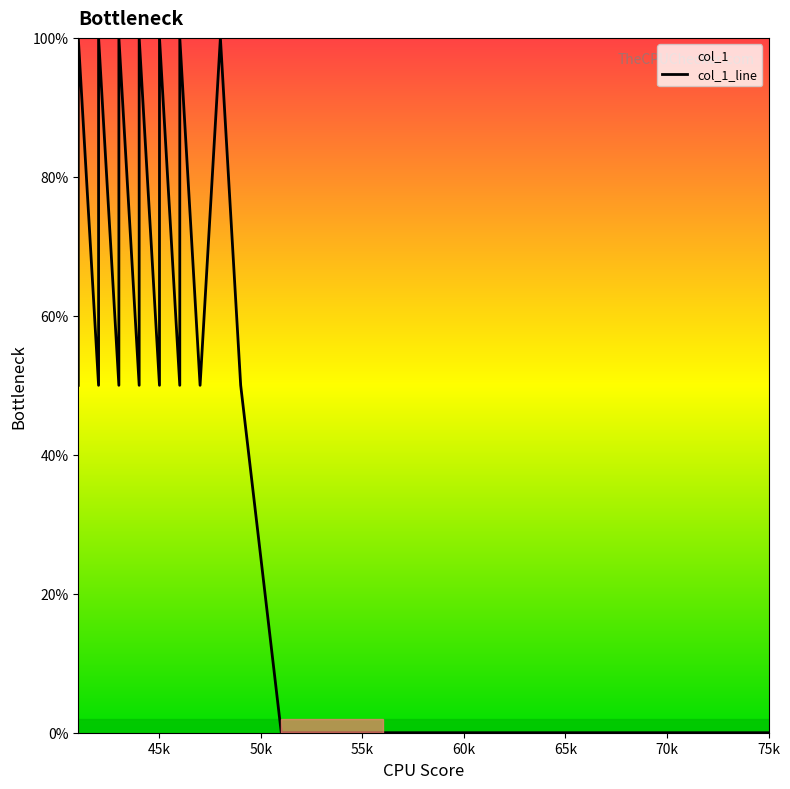

Count the number of categories in the chart.

40